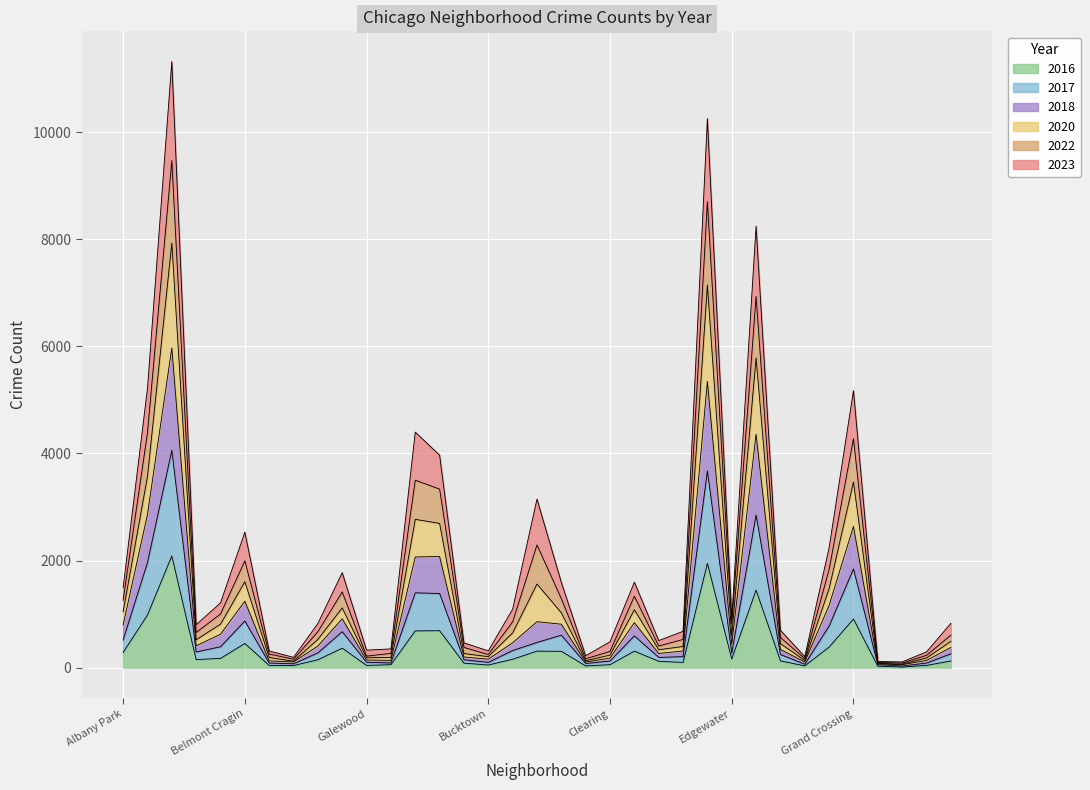

True or false: 2016 has a value of 15 at East Village.

False